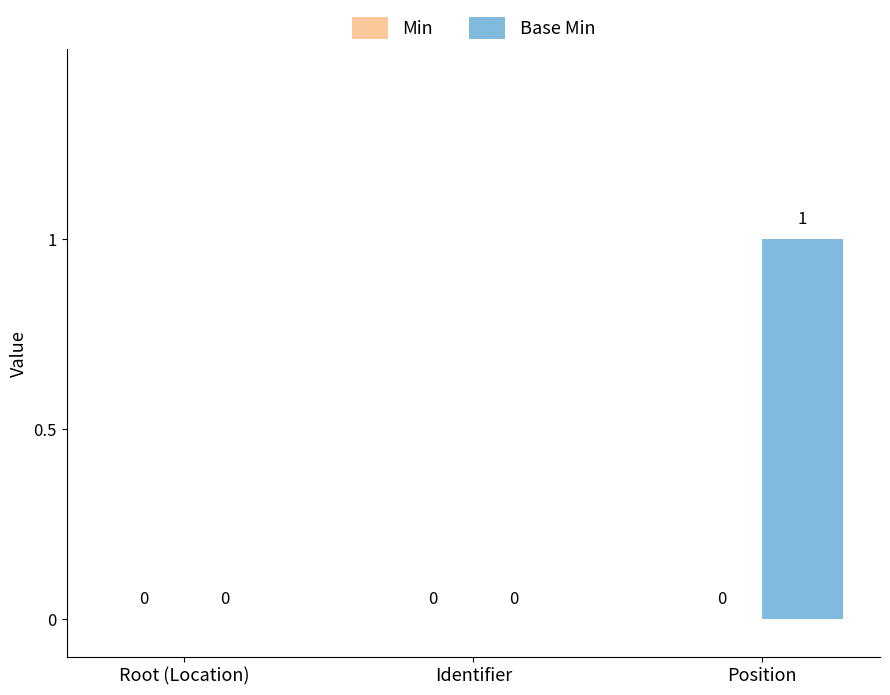

Are the bars horizontal?

No